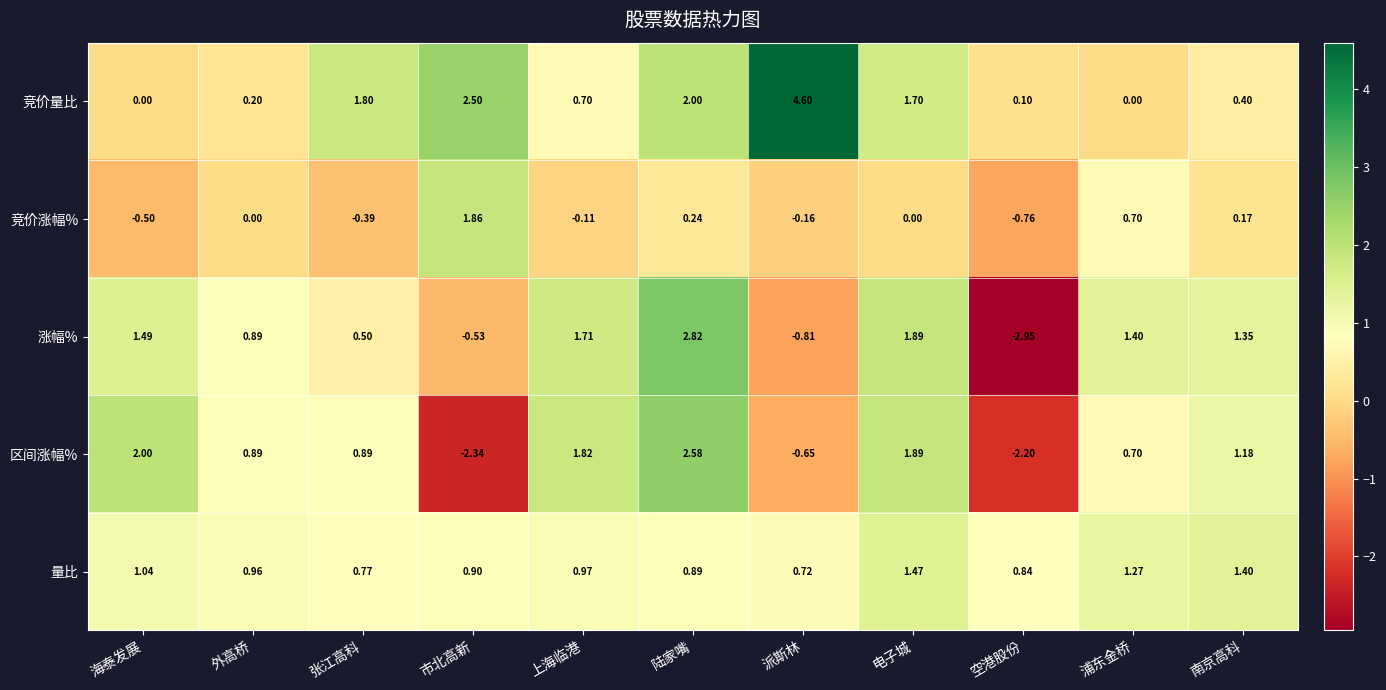

Which category has the highest value across all series?

派斯林